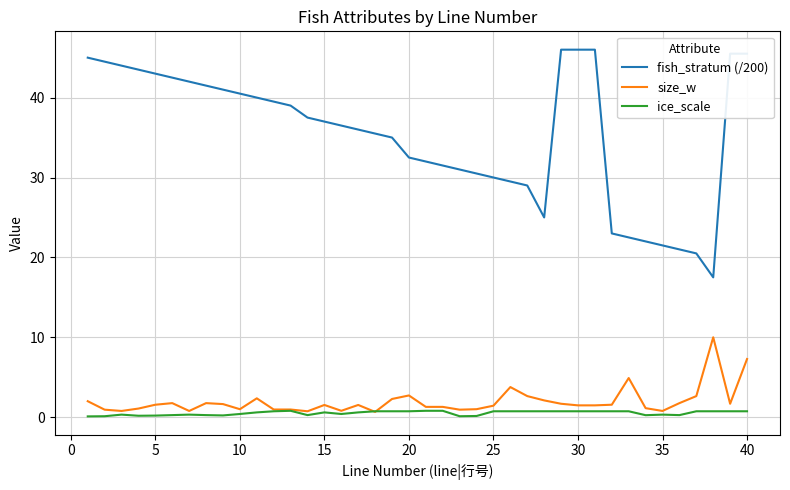

What is the maximum value for size_w?

10.0